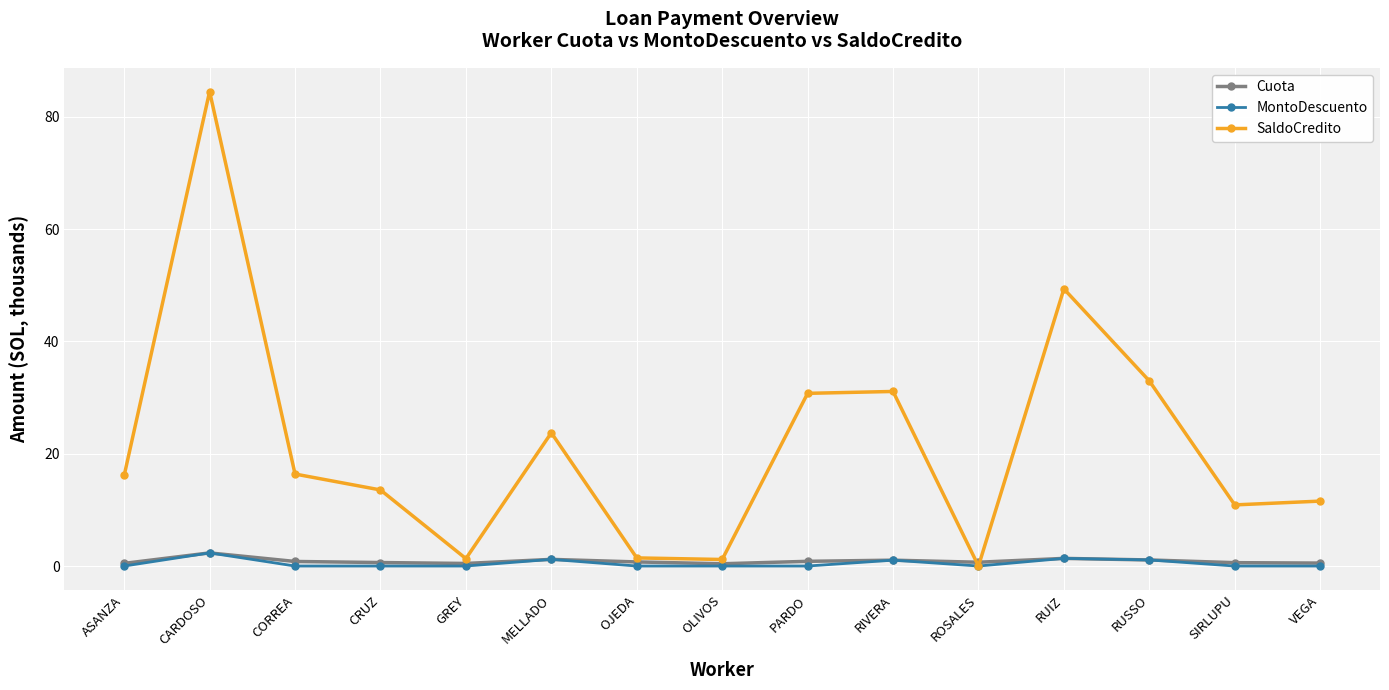

At how many categories does at least one series exceed 41?

2